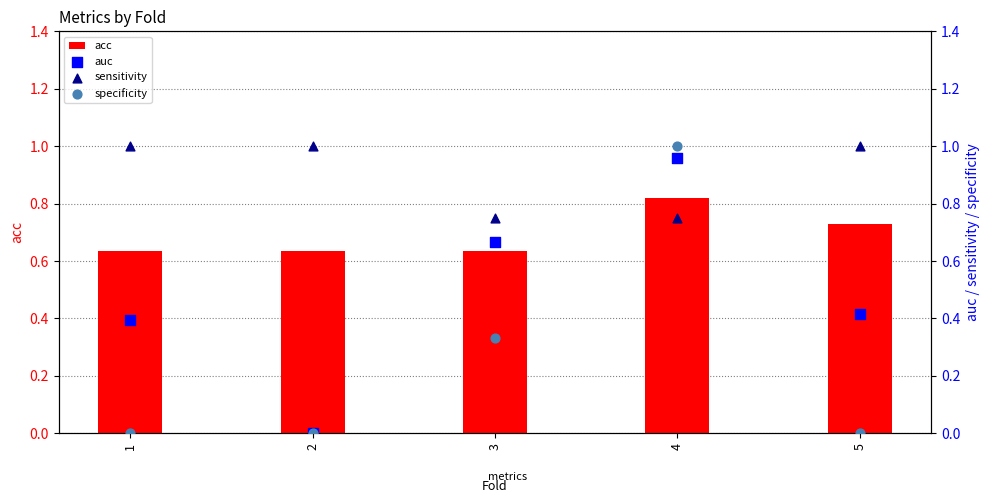

At how many categories does at least one series exceed 0?

5